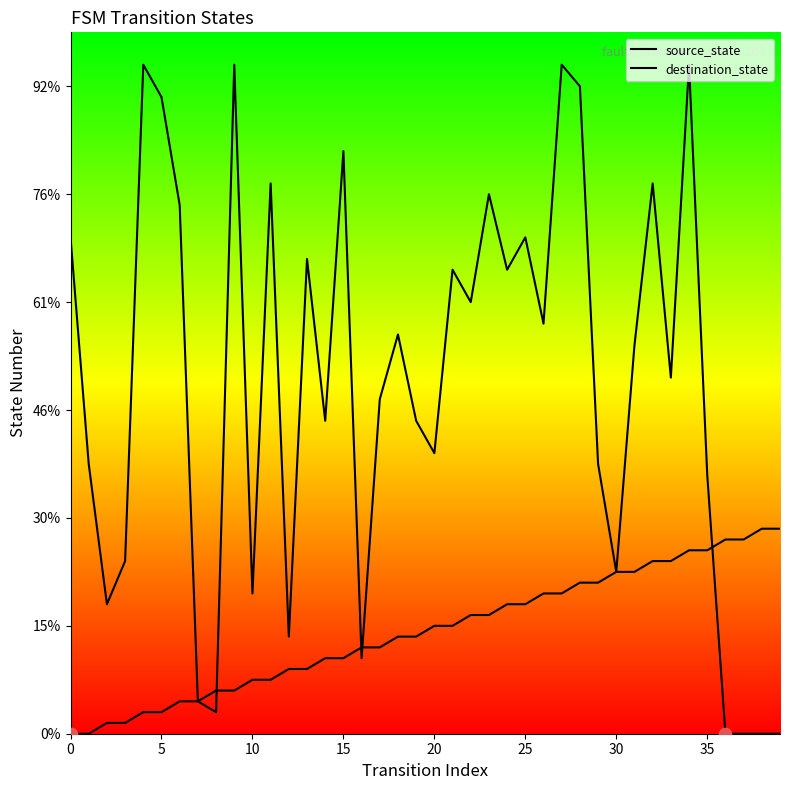

At which category is the sum across all series the highest?

34